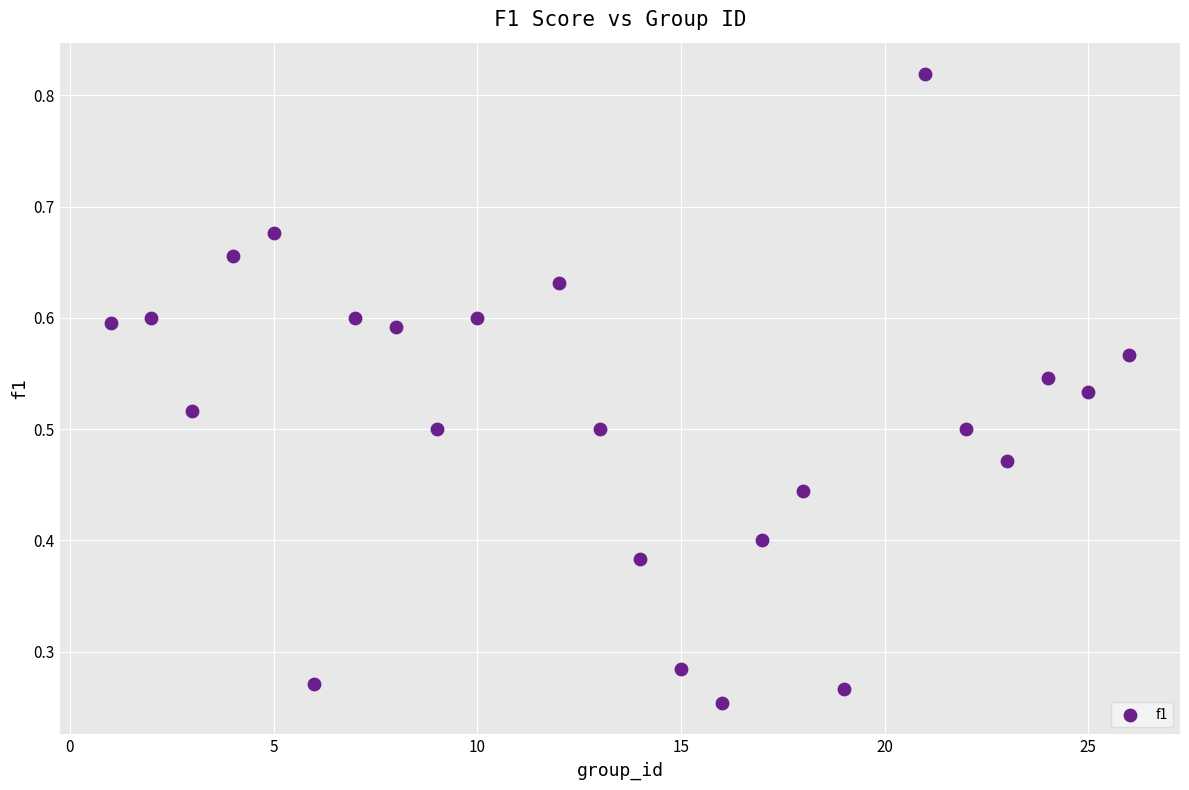

What is the range of X values (max minus min)?

25.0